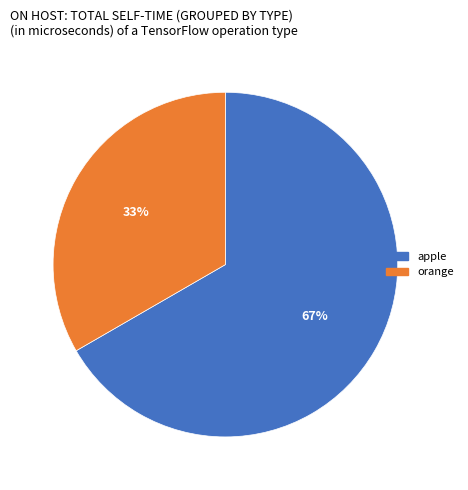

Approximately how many times larger is the value at orange compared to apple?

0.5